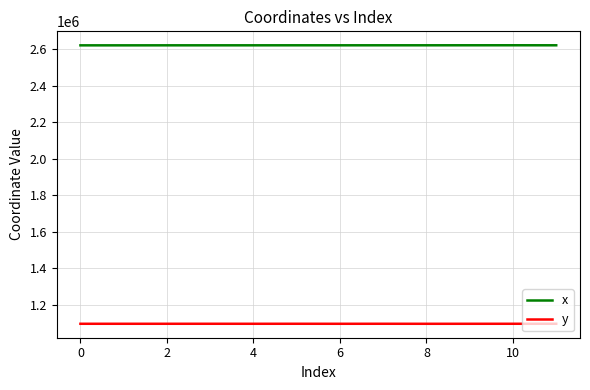

List the series in order of their overall mean, highest first.

x, y